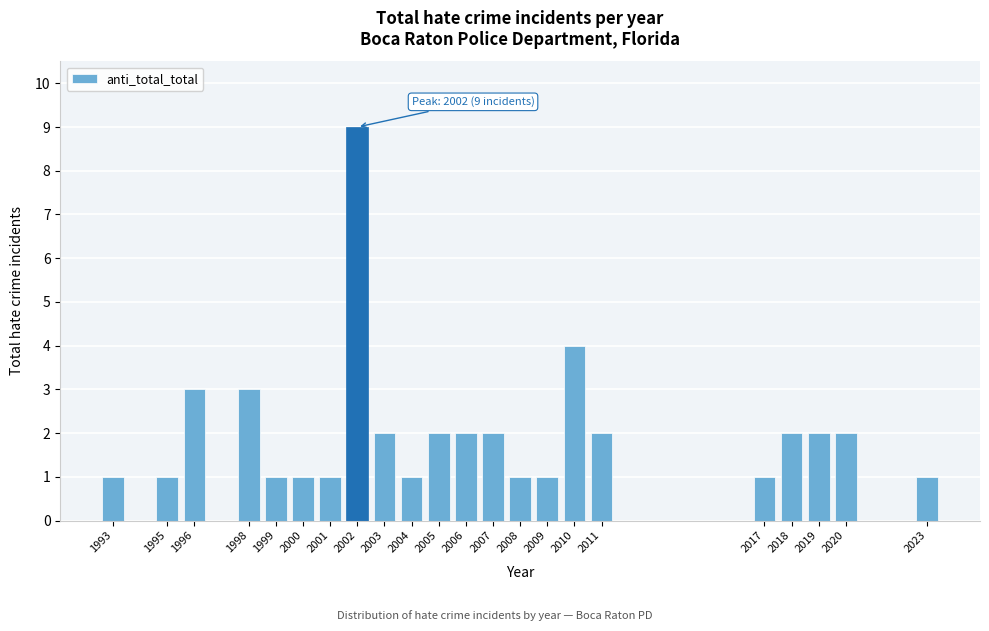

Reading left to right, extract all data points from this chart.

1	1	3	3	1	1	1	9	2	1	2	2	2	1	1	4	2	1	2	2	2	1